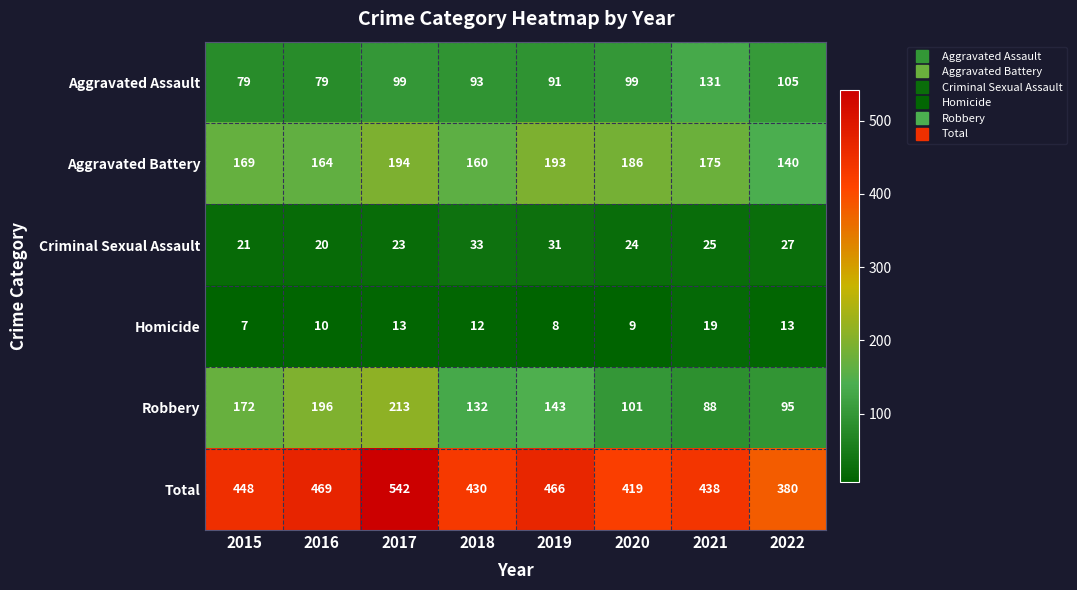

The Homicide series shows 8 at 2019. True or false?

True